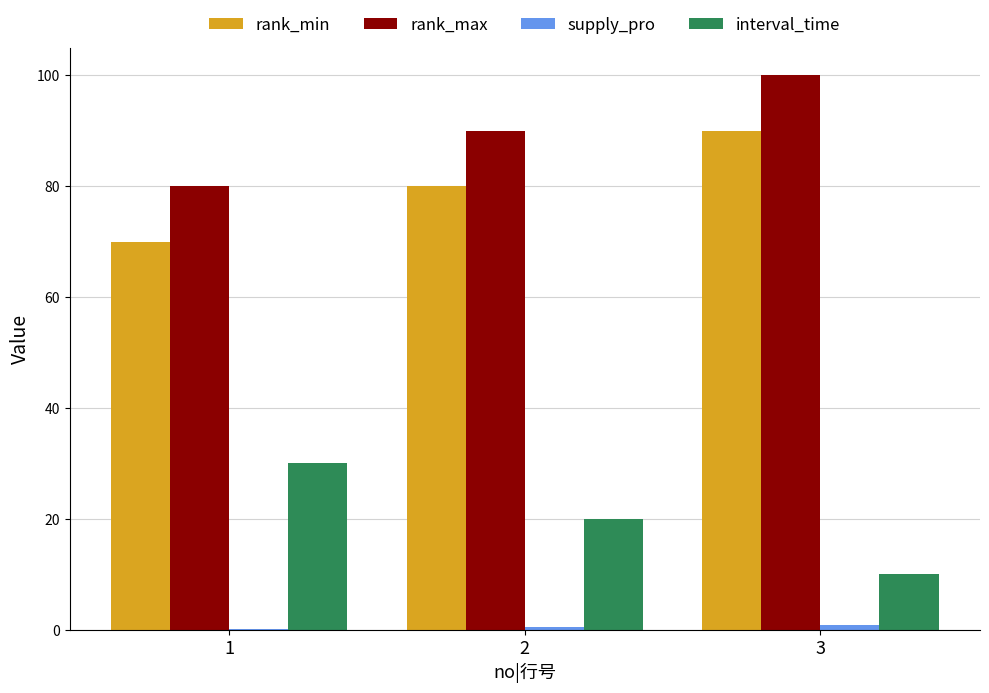

How many categories are shown in the chart?

3